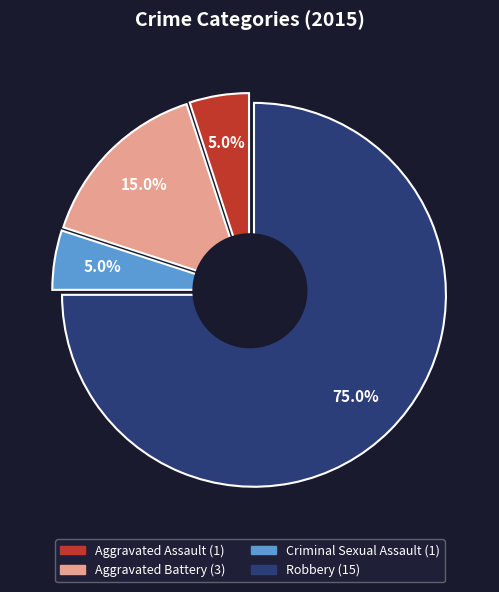

To the nearest percent, what portion does Aggravated Assault represent?

5%